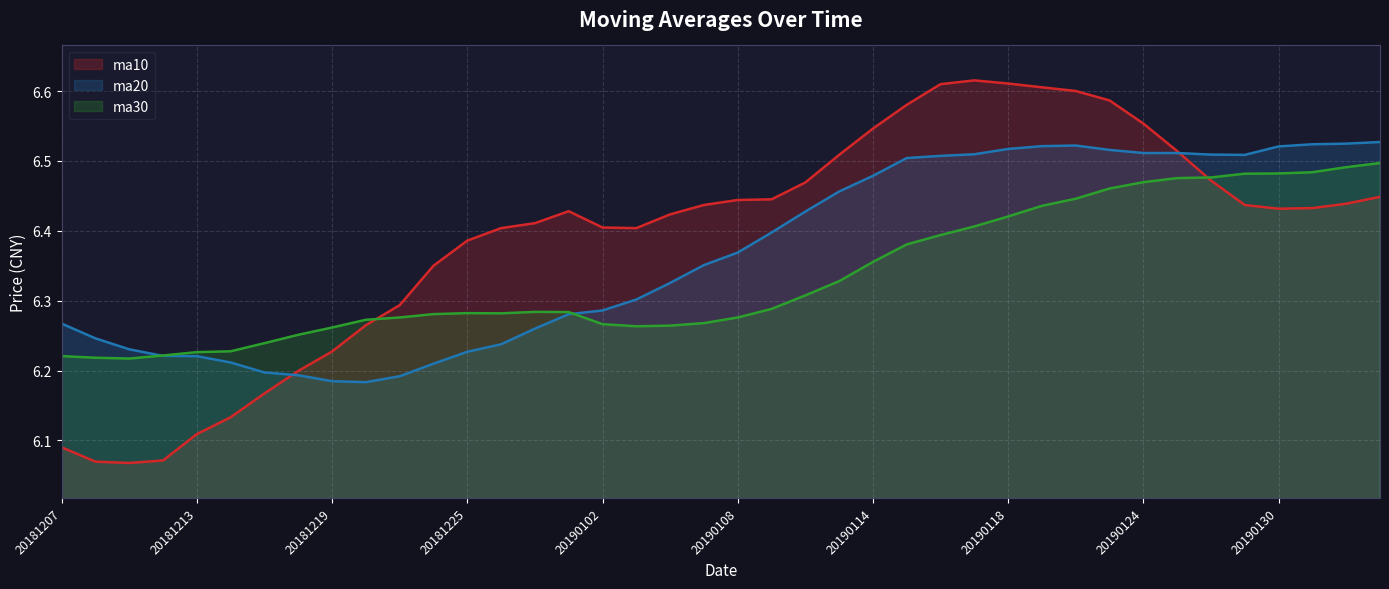

What is the value of the ma10 point at the 34th from the left?

6.5